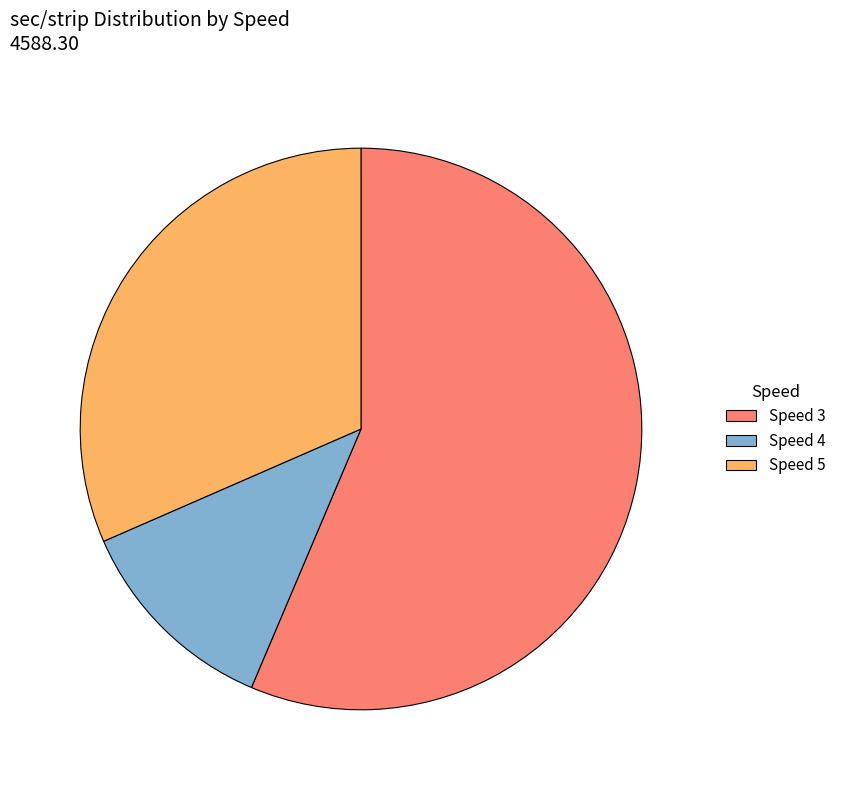

Which category has the smallest portion of the pie?

Speed 4